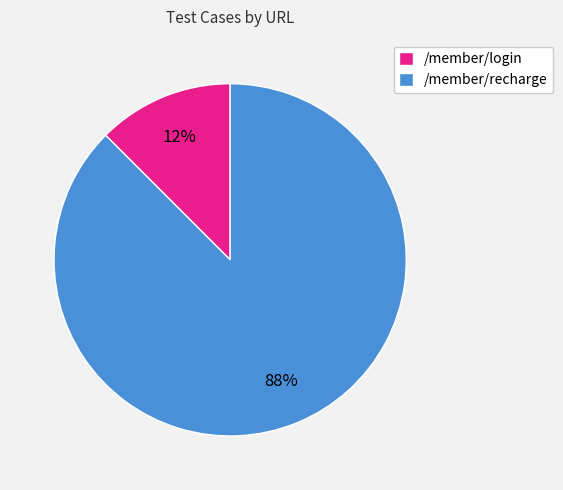

To the nearest percent, what is the combined percentage of /member/recharge and /member/login?

100%